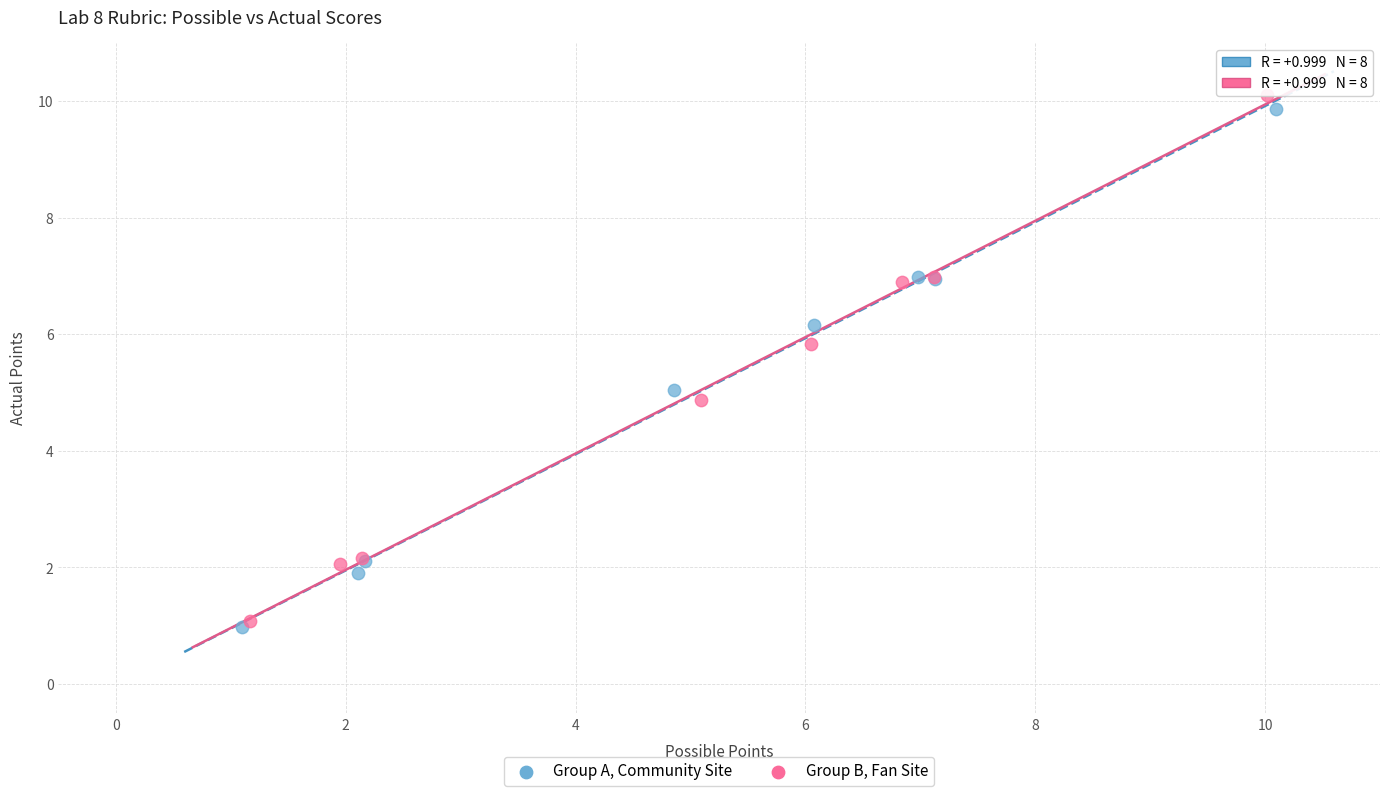

Which series has the widest spread of Y values?

Group B, Fan Site